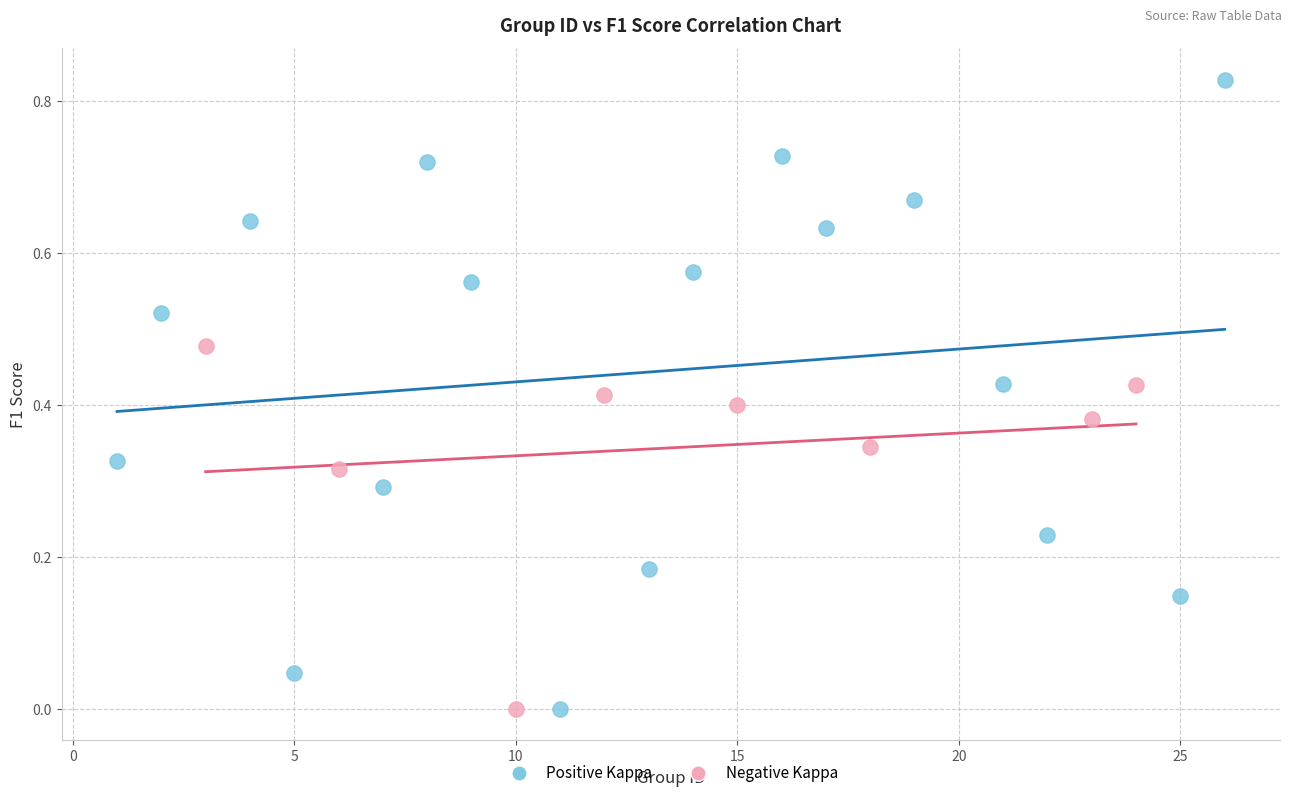

Which series reaches the maximum Y coordinate?

Positive Kappa